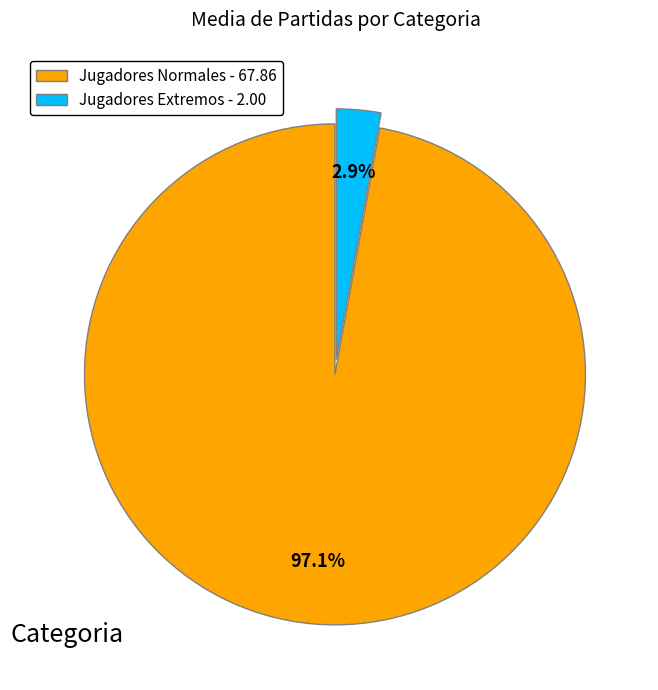

Which category has the biggest portion of the pie?

Jugadores Normales